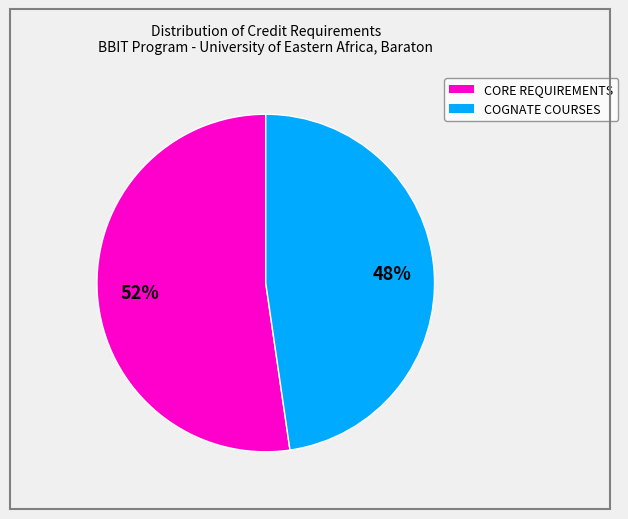

Is there any slice that represents more than half of the pie?

Yes